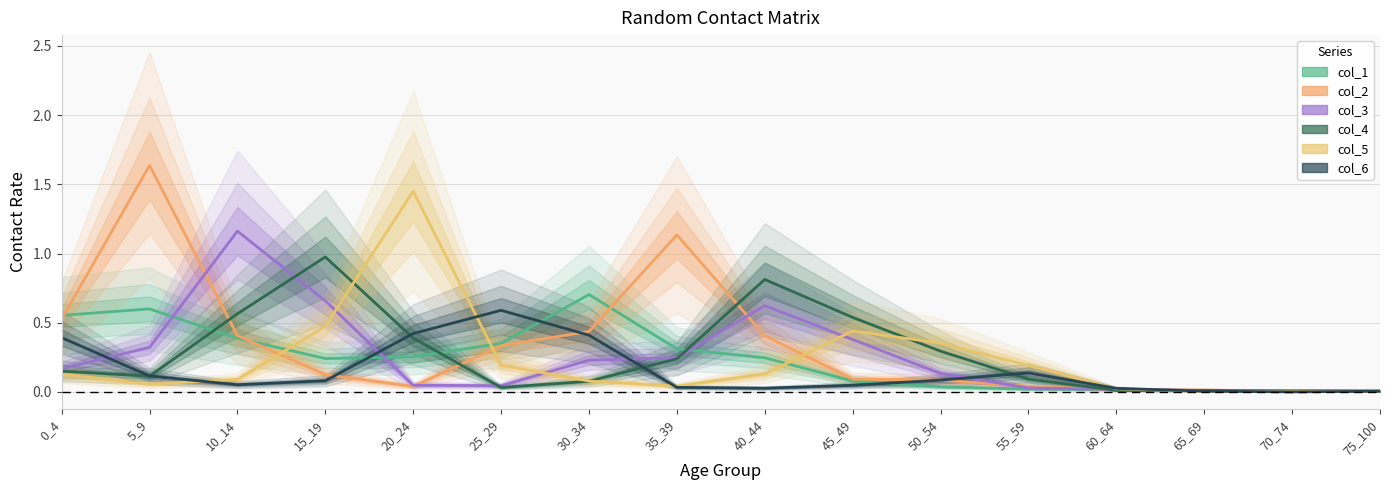

What is the difference between the highest and lowest values at 0_4?

0.4